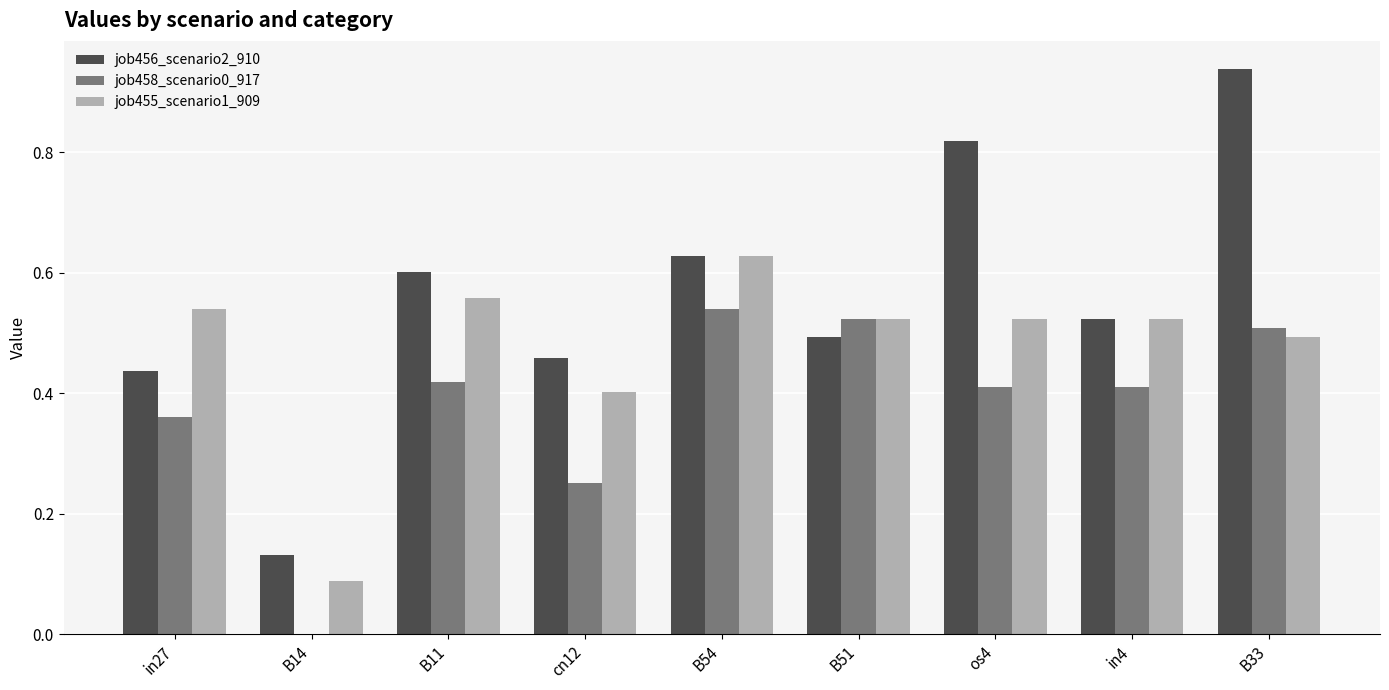

At which category is the sum across all series the highest?

B33